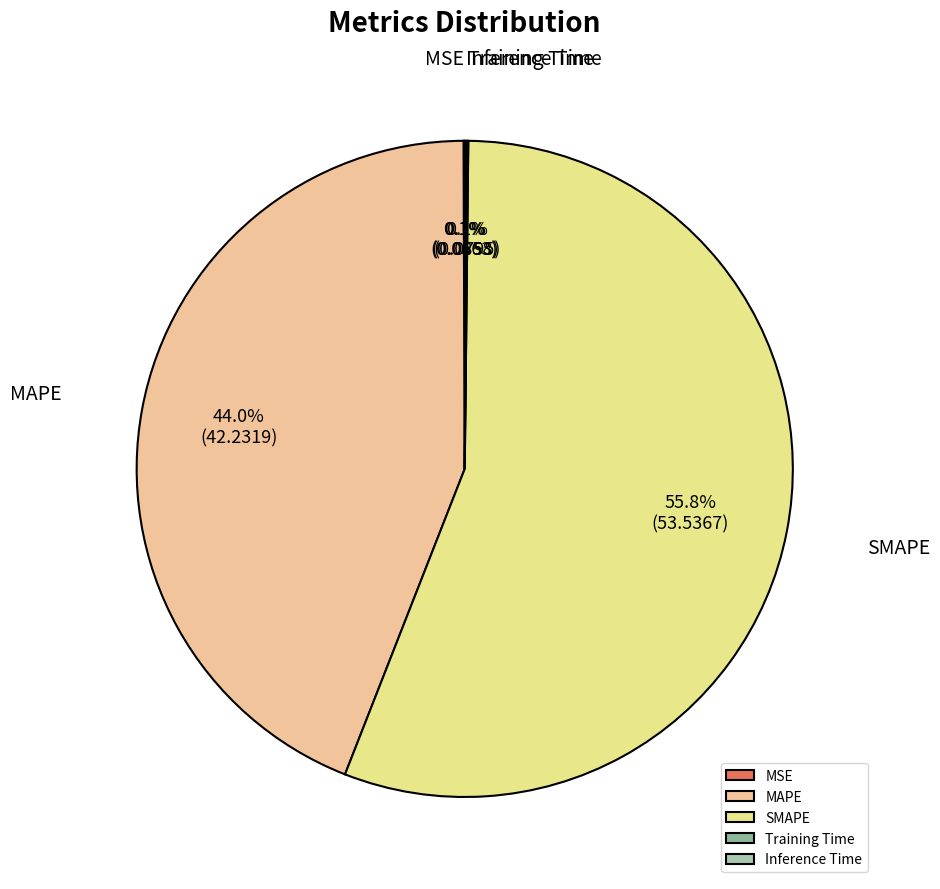

Which category has the biggest portion of the pie?

SMAPE